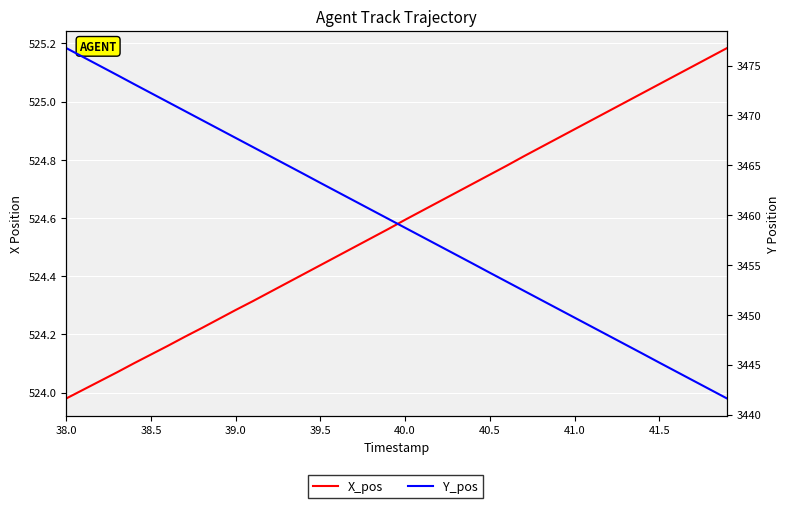

What are all the series names shown in the legend?

X_pos, Y_pos